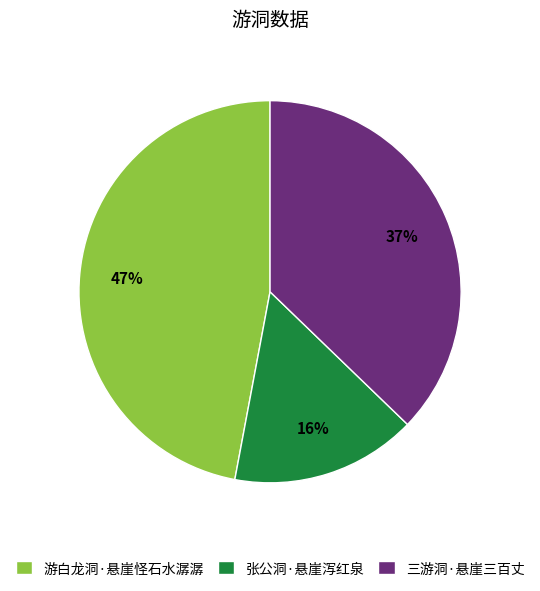

Does 张公洞·悬崖泻红泉 account for over 50% of the chart?

No